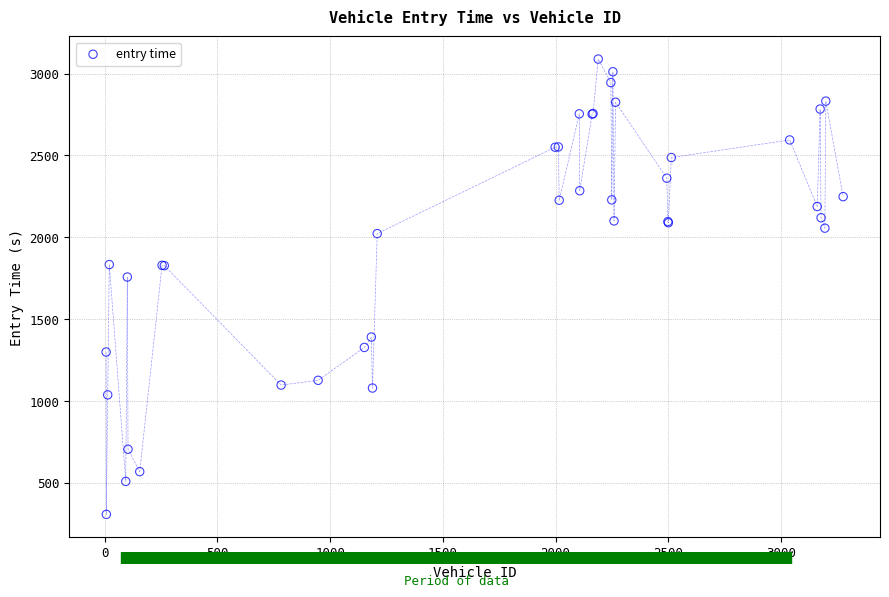

What Y value in the scatter plot is closest to 1698?

1757.3